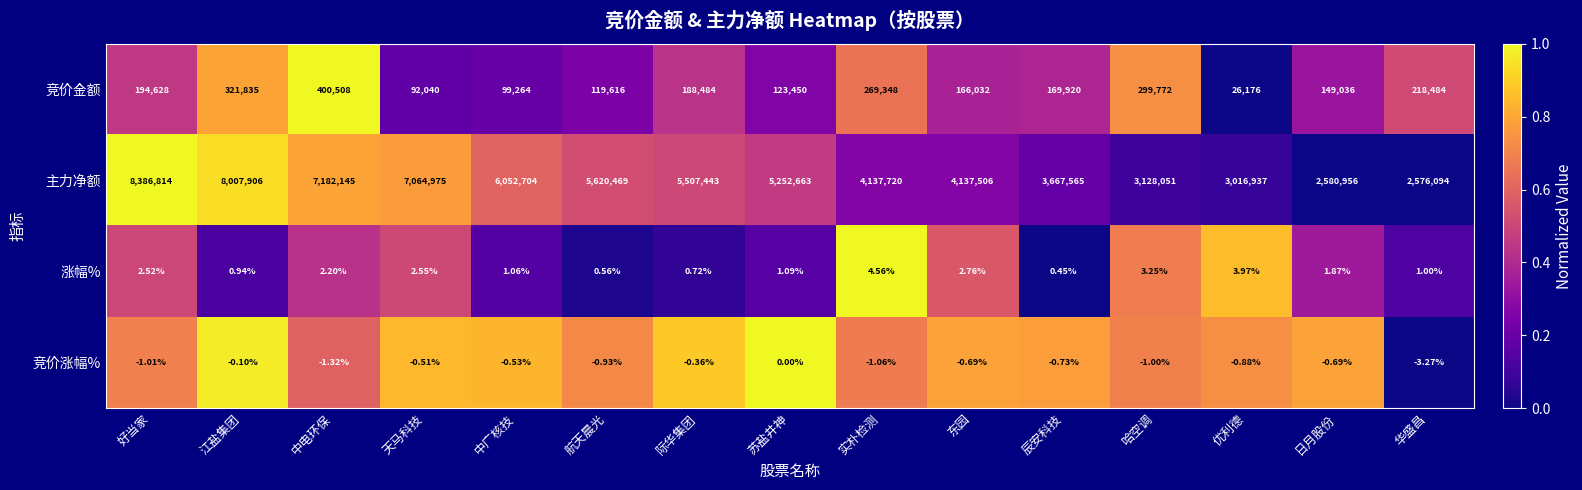

At which label is 竞价金额 closest to 213342?

华盛昌